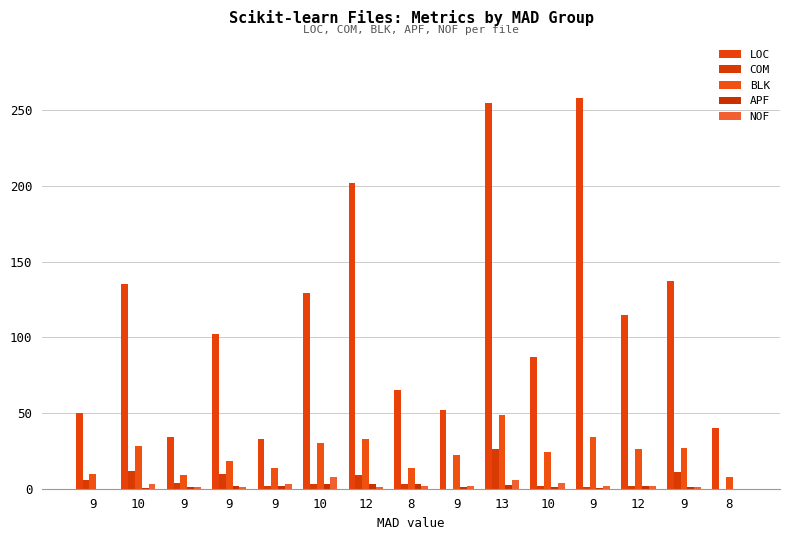

Does the chart contain stacked bars?

No